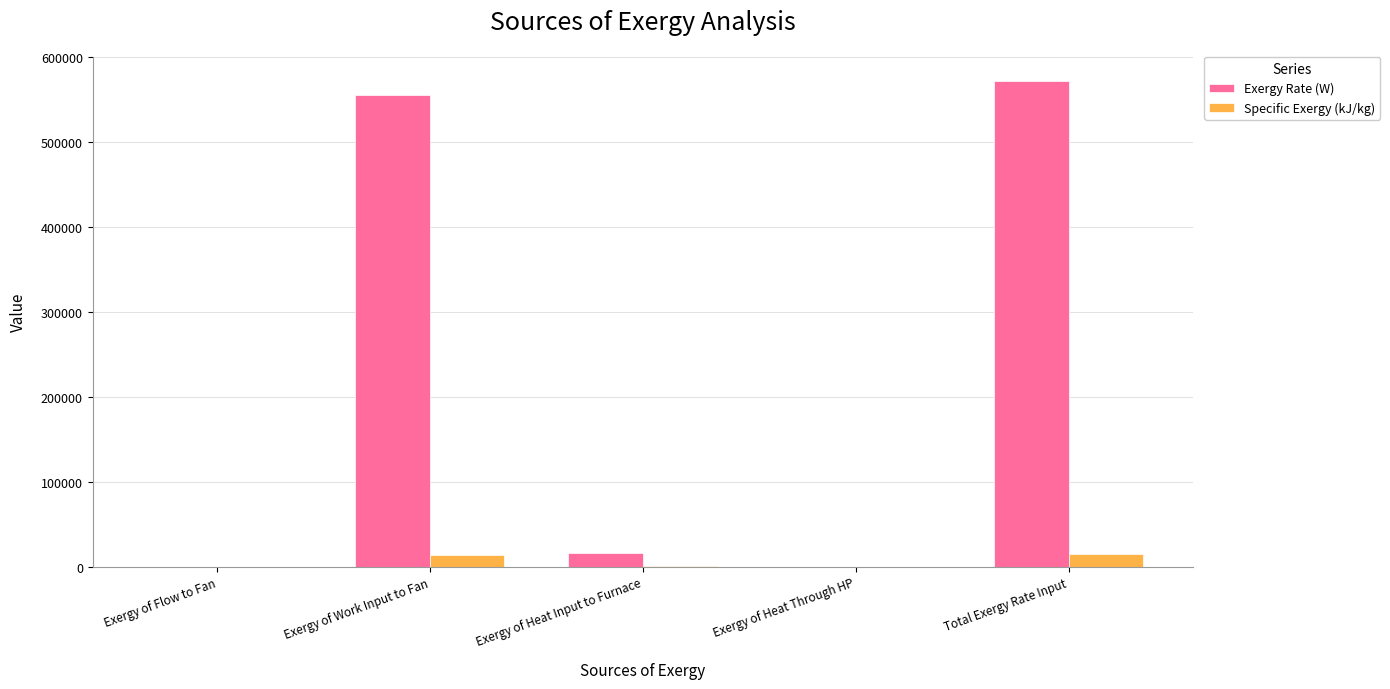

Is it true that Exergy Rate (W) equals 0.0 at Exergy of Flow to Fan?

True